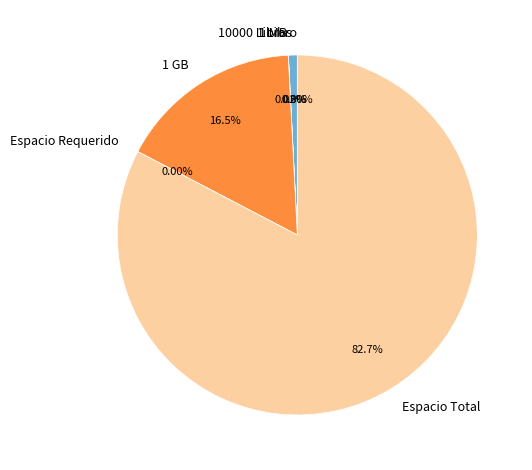

Rank the categories by value from lowest to highest.

Espacio Requerido, 1 Libro, 1 MB, 10000 Libros, 1 GB, Espacio Total